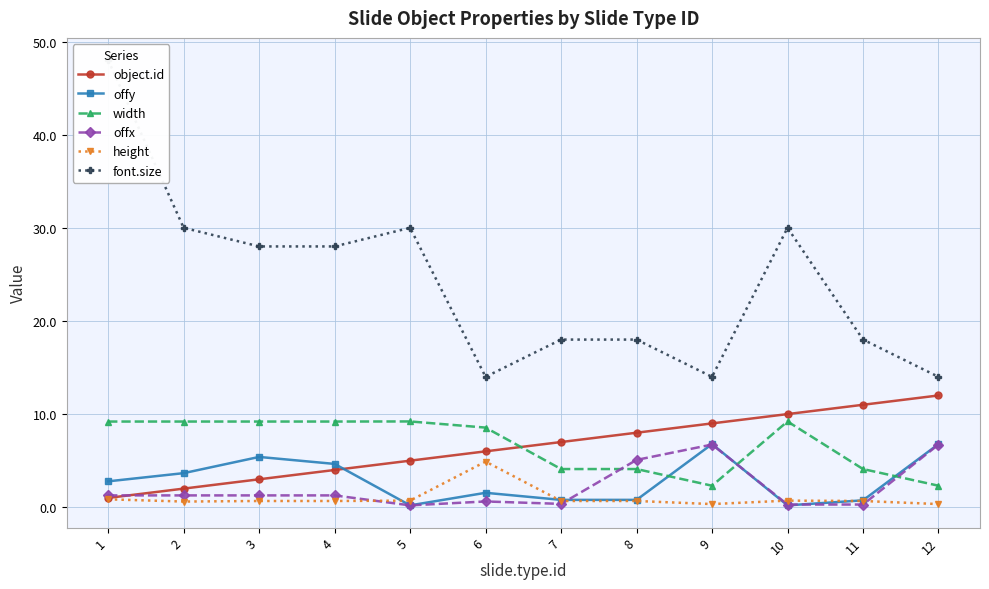

How many times do object.id and width cross each other?

1